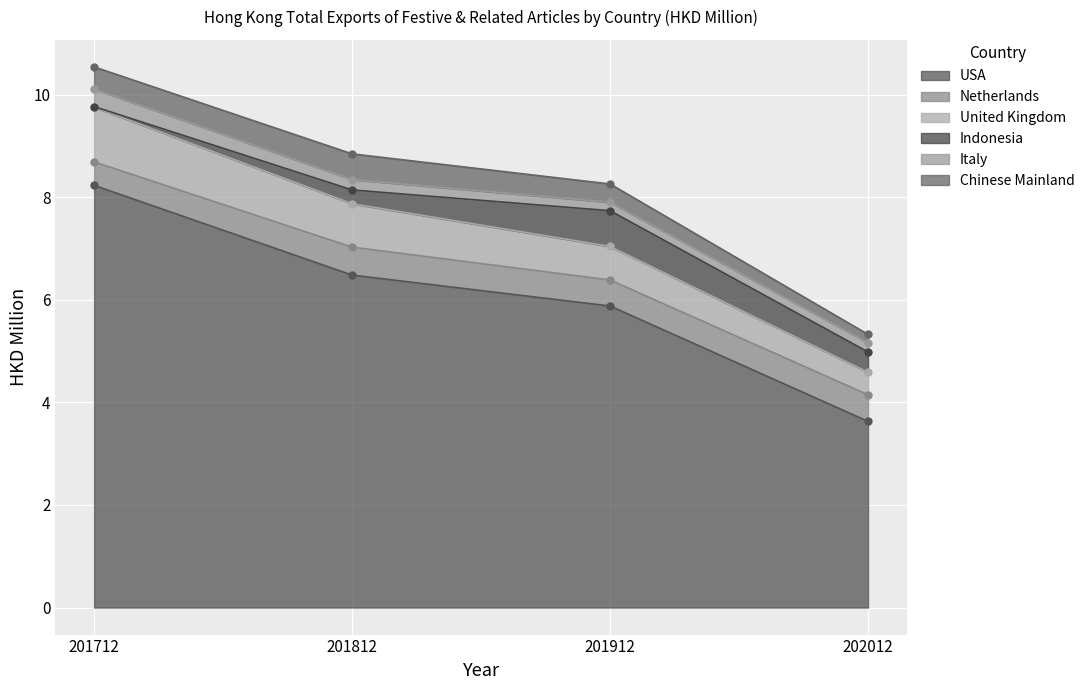

Where is Chinese Mainland nearest to the value 0?

202012